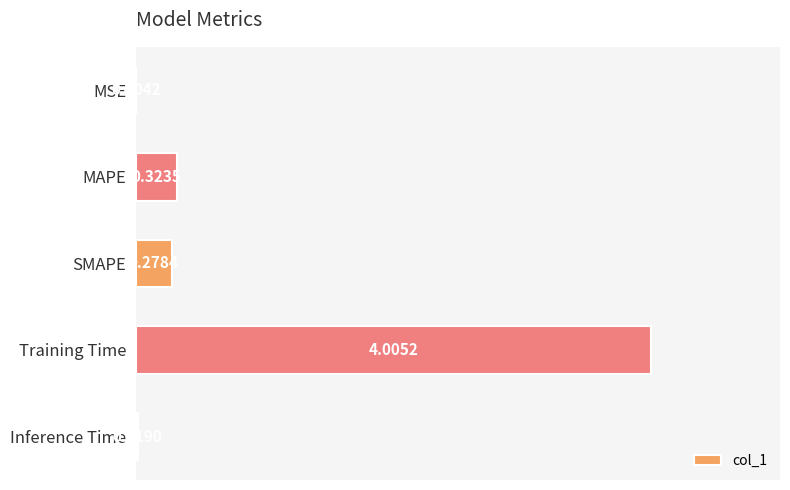

Between Training Time and Inference Time, which is larger?

Training Time